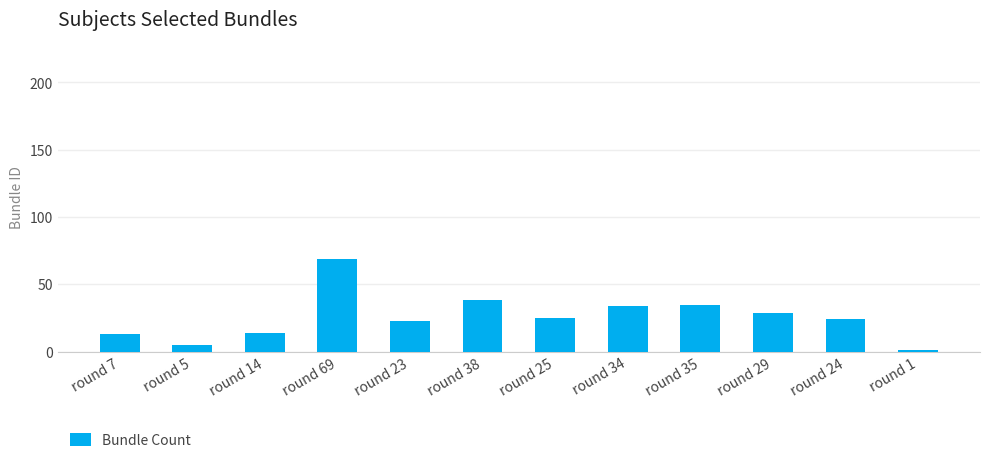

What value does the data have at round 7, to the nearest 10?

10